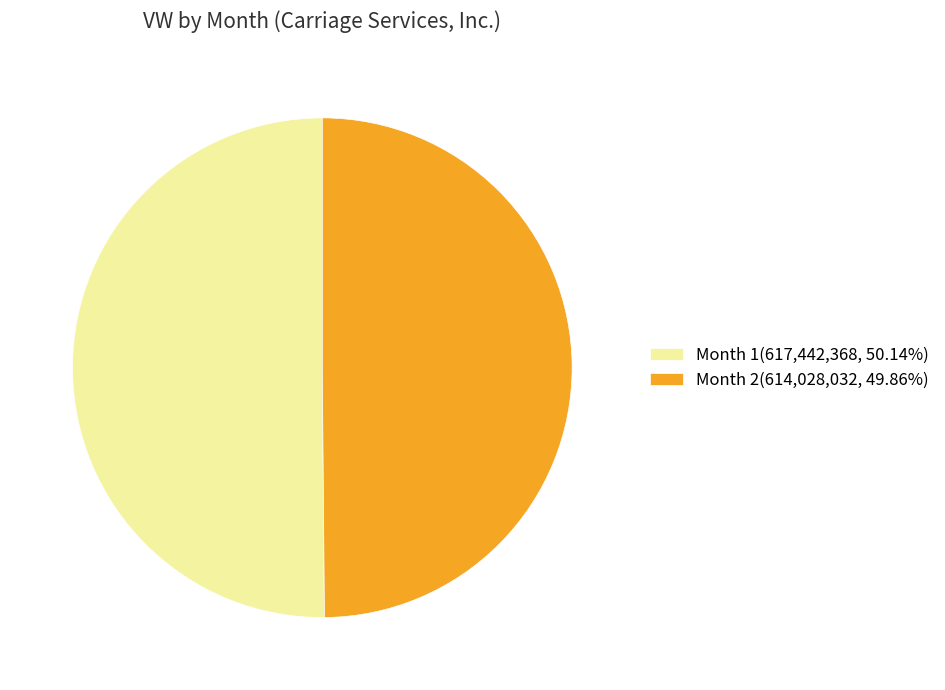

Count the number of slices in the pie.

2